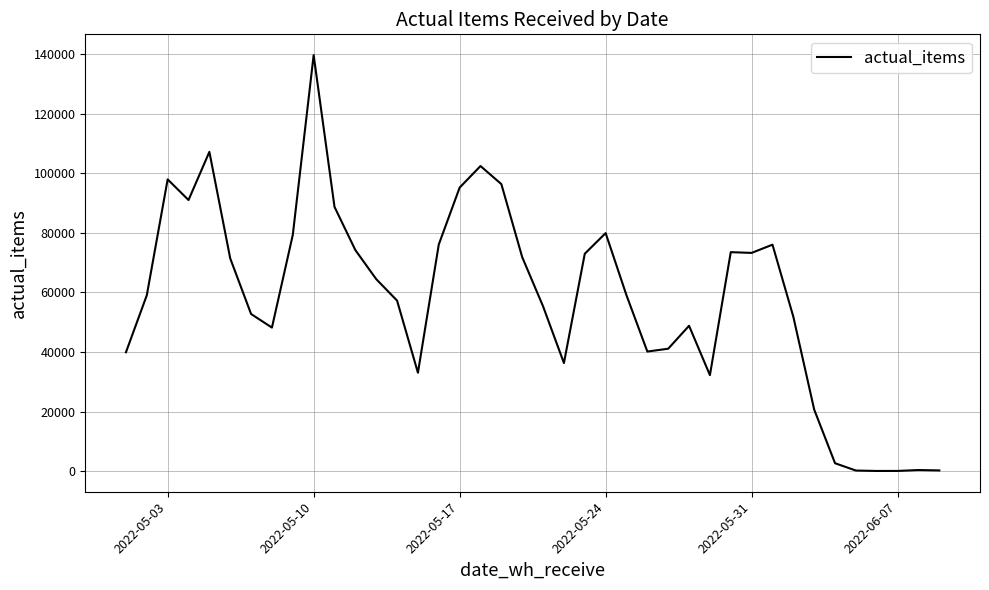

What is the smallest value displayed?

33